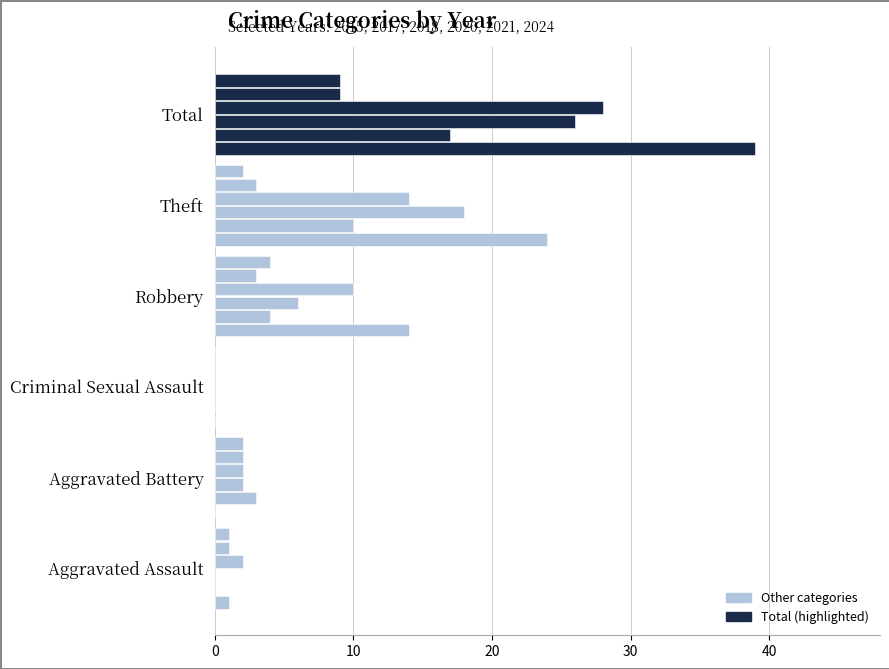

How many data points does each series have?

6